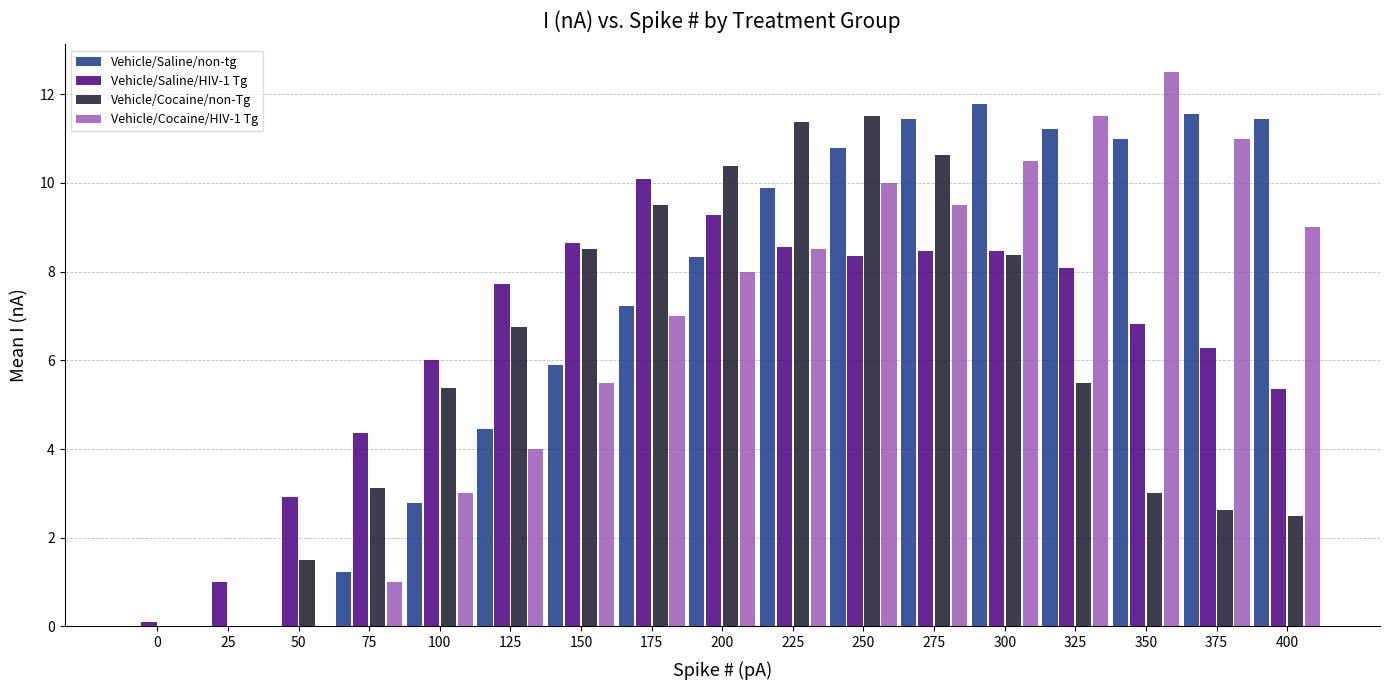

Reading left to right, list all the values displayed in this chart.

Vehicle/Saline/non-tg: 0.0	0.0	0.0	1.2	2.8	4.4	5.9	7.2	8.3	9.9	10.8	11.4	11.8	11.2	11.0	11.6	11.4
Vehicle/Saline/HIV-1 Tg: 0.1	1.0	2.9	4.4	6.0	7.7	8.6	10.1	9.3	8.5	8.4	8.5	8.5	8.1	6.8	6.3	5.4
Vehicle/Cocaine/non-Tg: 0.0	0.0	1.5	3.1	5.4	6.8	8.5	9.5	10.4	11.4	11.5	10.6	8.4	5.5	3.0	2.6	2.5
Vehicle/Cocaine/HIV-1 Tg: 0.0	0.0	0.0	1.0	3.0	4.0	5.5	7.0	8.0	8.5	10.0	9.5	10.5	11.5	12.5	11.0	9.0